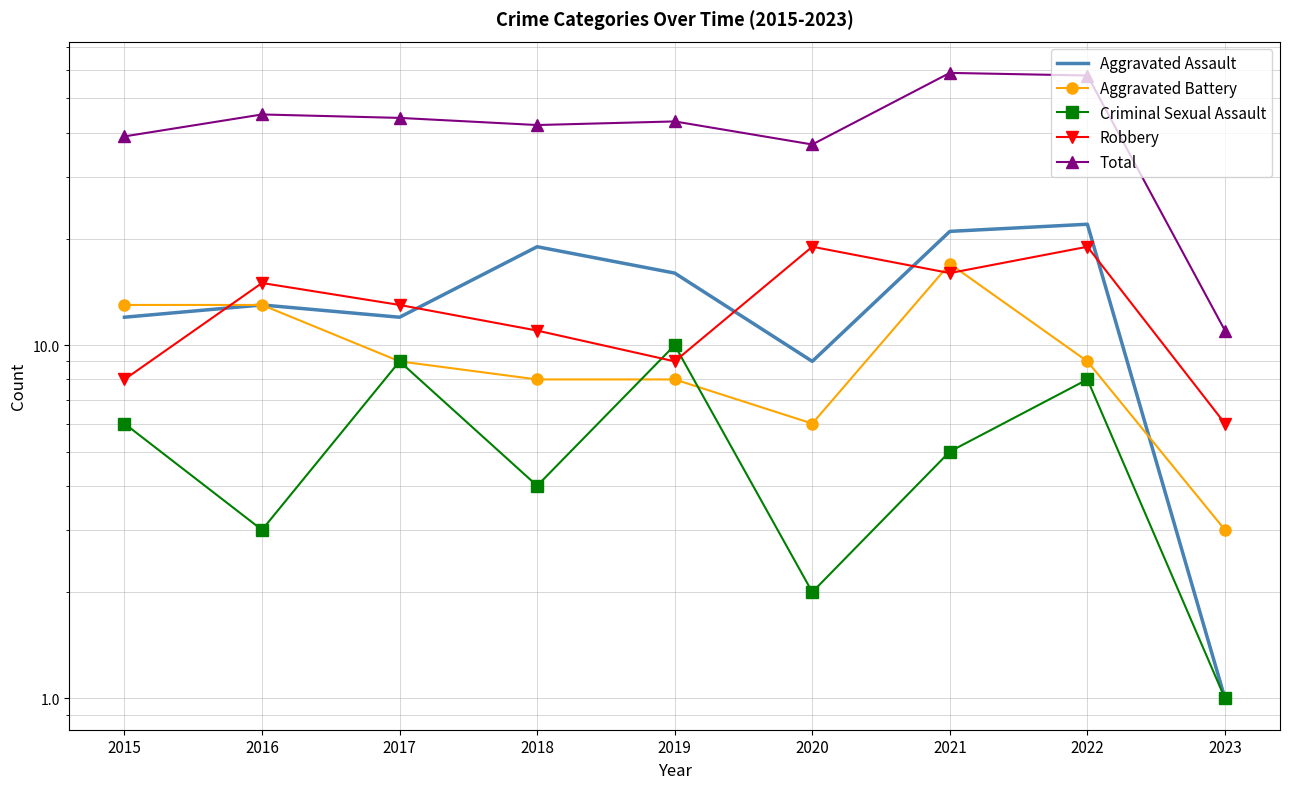

True or false: Robbery and Criminal Sexual Assault intersect in this chart.

True